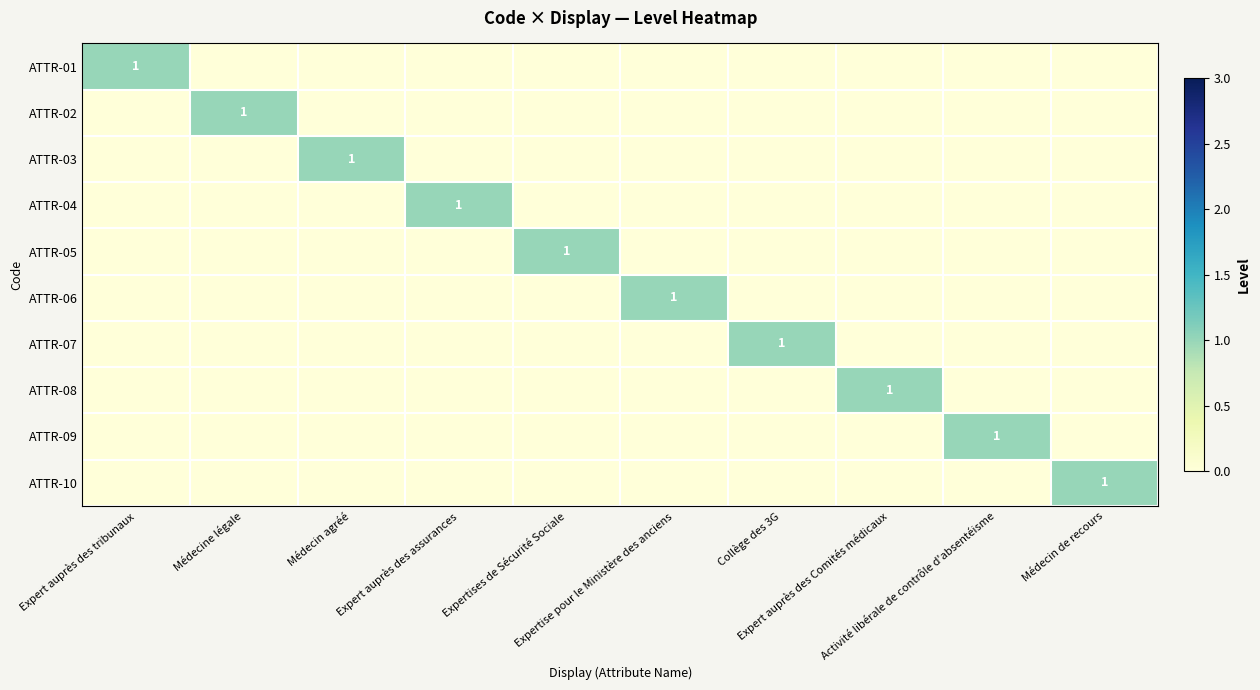

True or false: ATTR-10 has a value of 0 at Expert auprès des tribunaux.

True